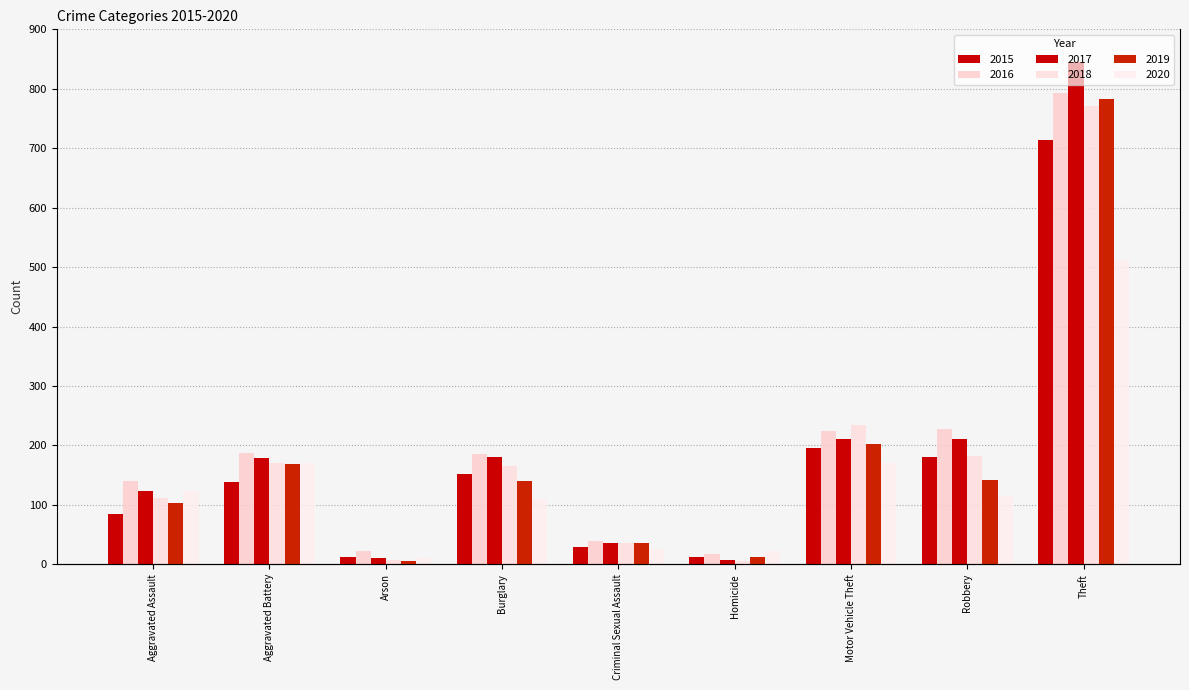

What is the value of the 2016 bar at the 5th from the left?

39